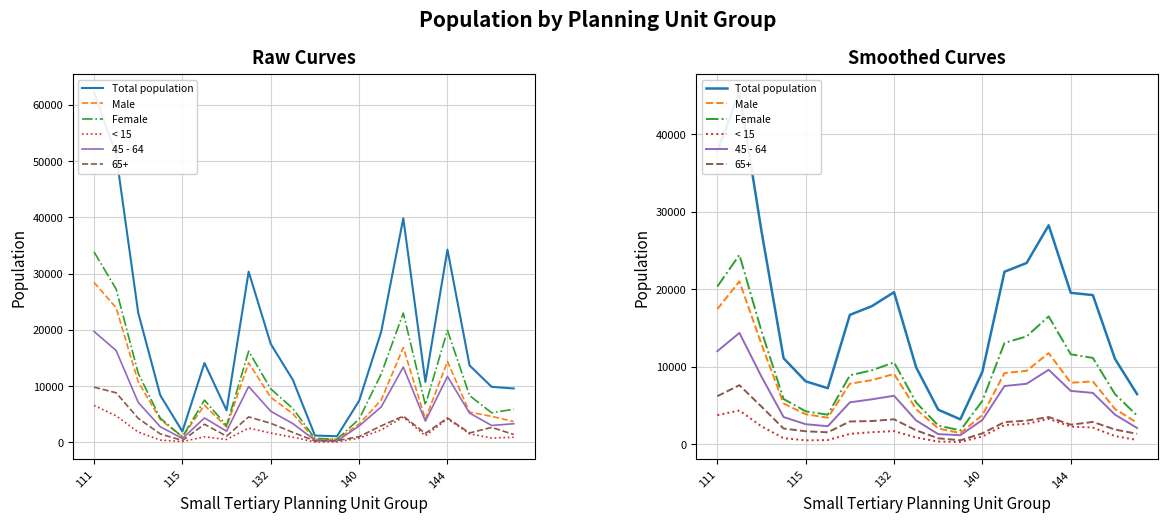

True or false: Male and < 15 cross at least once.

False